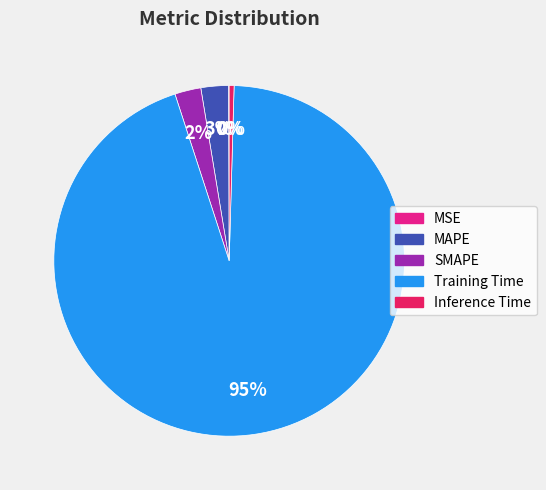

Which slice is the largest?

Training Time